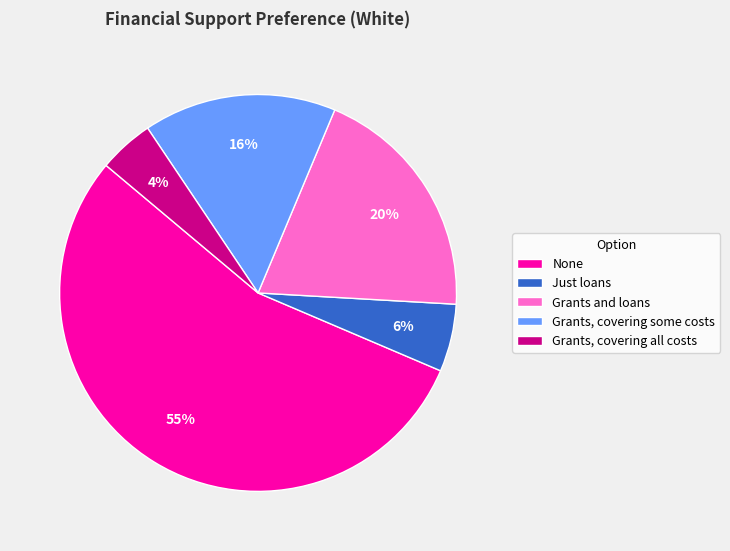

Which category accounts for the majority?

None